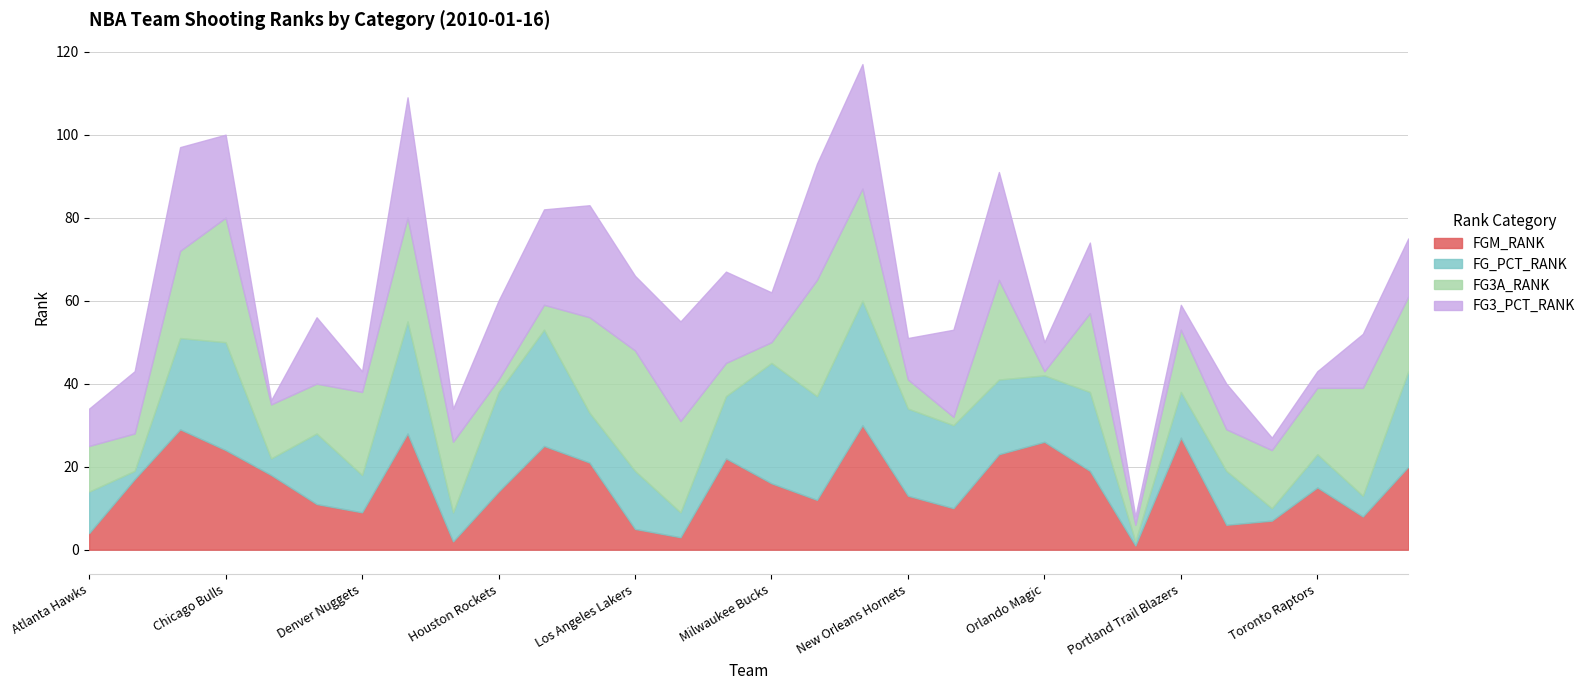

The value of FG3_PCT_RANK at Los Angeles Clippers is 27. True or false?

True